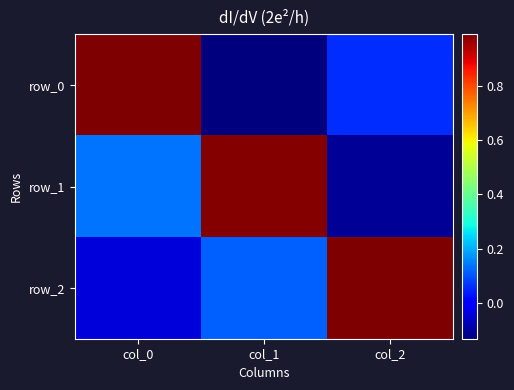

How many negative values does the row_1 series have?

1